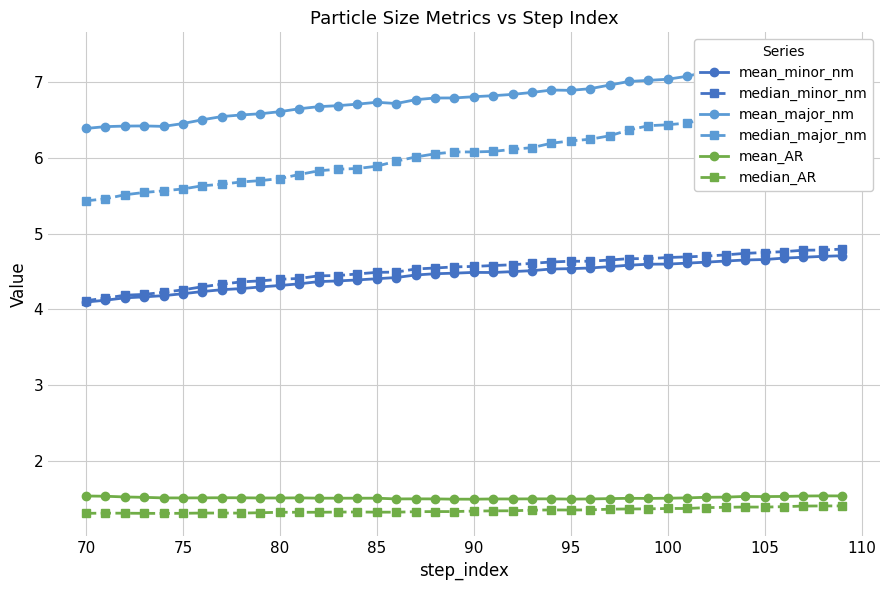

At how many categories does at least one series exceed 7?

12